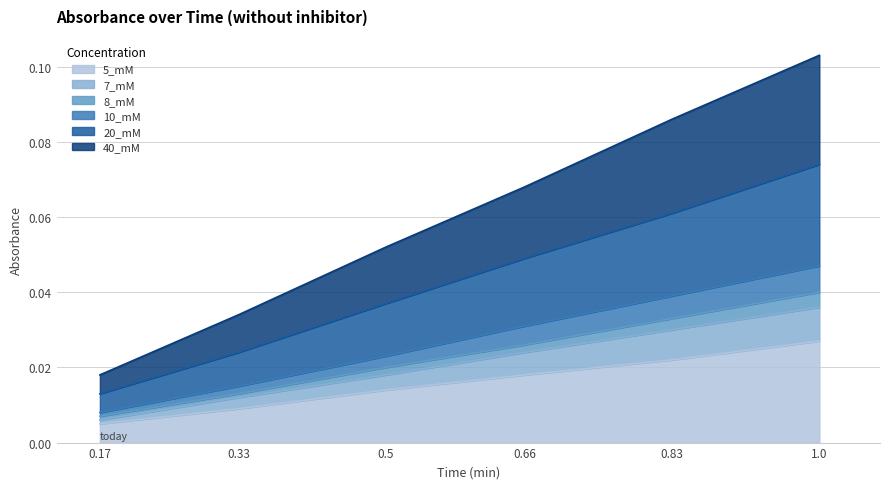

What are all the series names shown in the legend?

5_mM, 7_mM, 8_mM, 10_mM, 20_mM, 40_mM